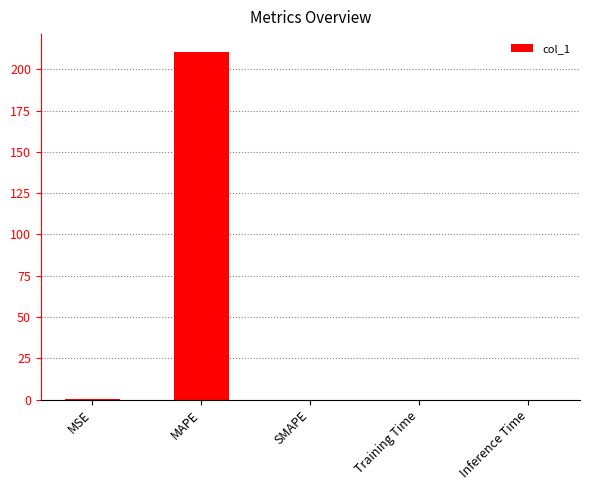

Which category has the highest value across all series?

MAPE